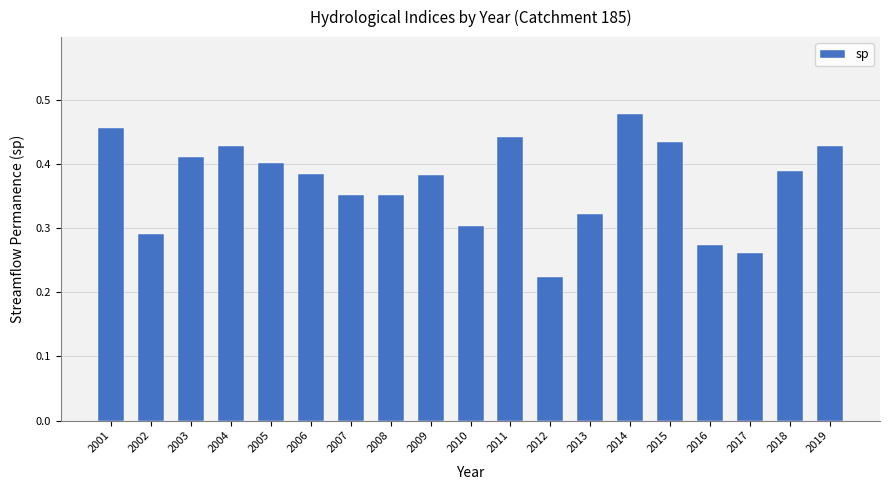

Which label corresponds to the smallest value in the chart?

2012